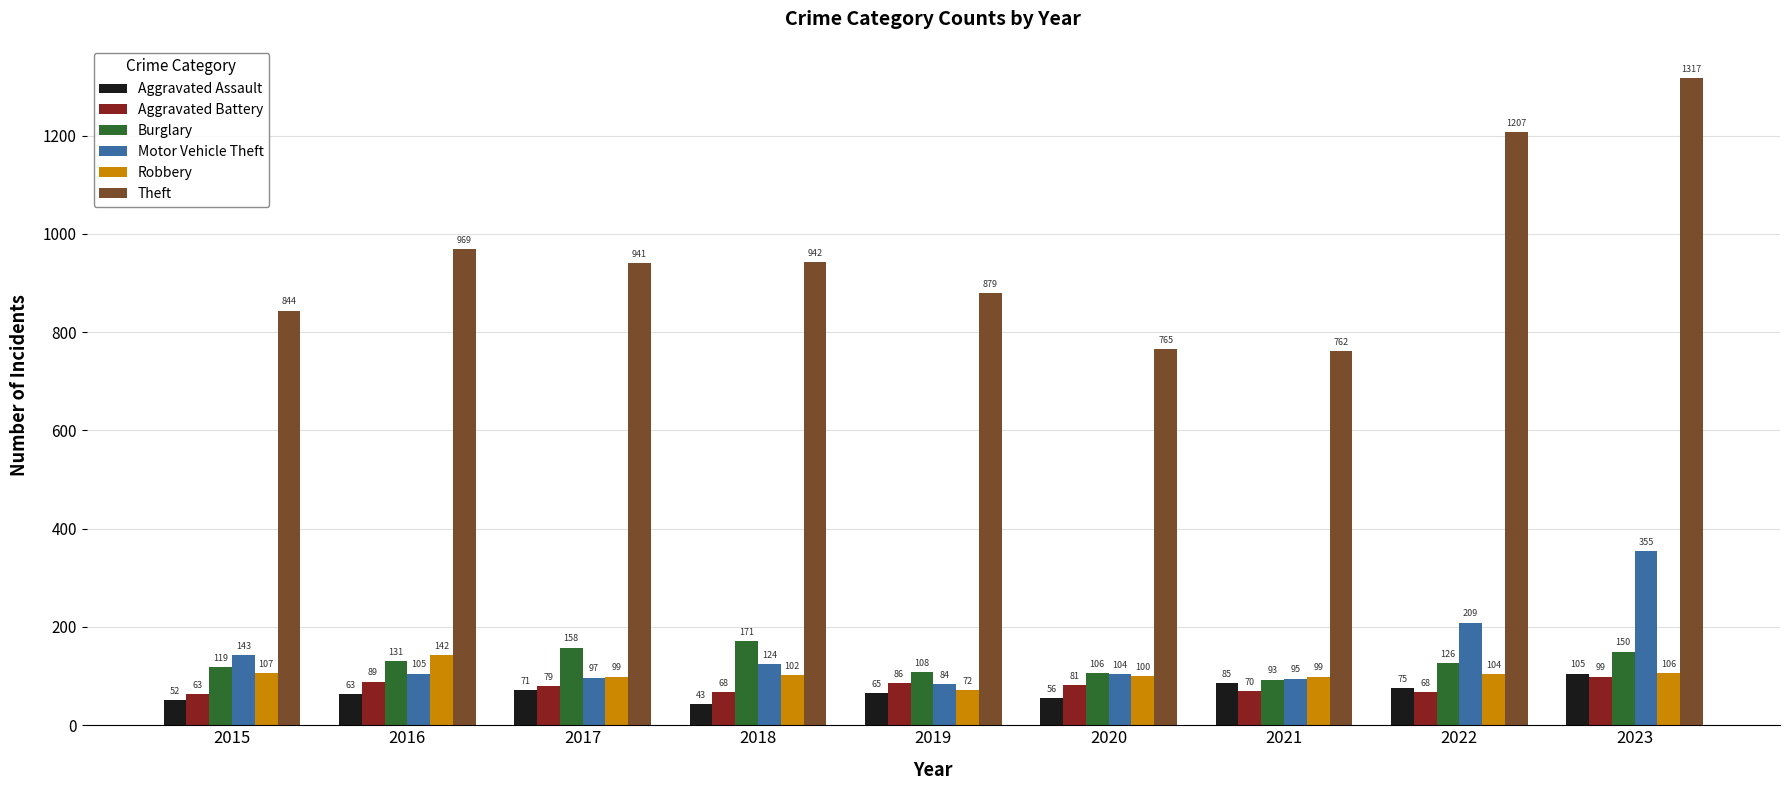

Is the value of Motor Vehicle Theft at 2021 greater than the value of Aggravated Battery at 2023?

No